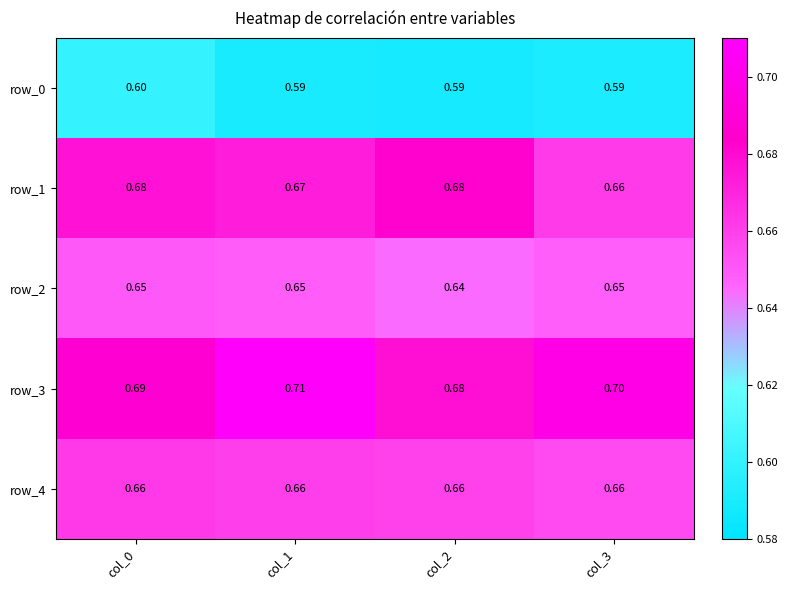

At how many categories does at least one series exceed 0?

4